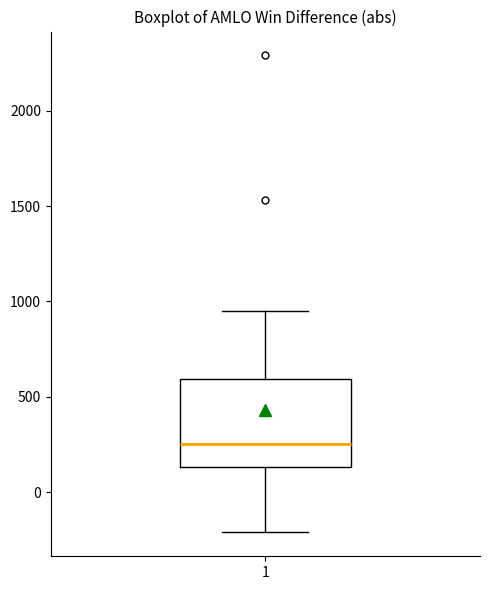

Where does the median line of the box at x = 1 sit on the y-axis? The values are not printed on the chart, so give them approximately, as read against the axis.

250